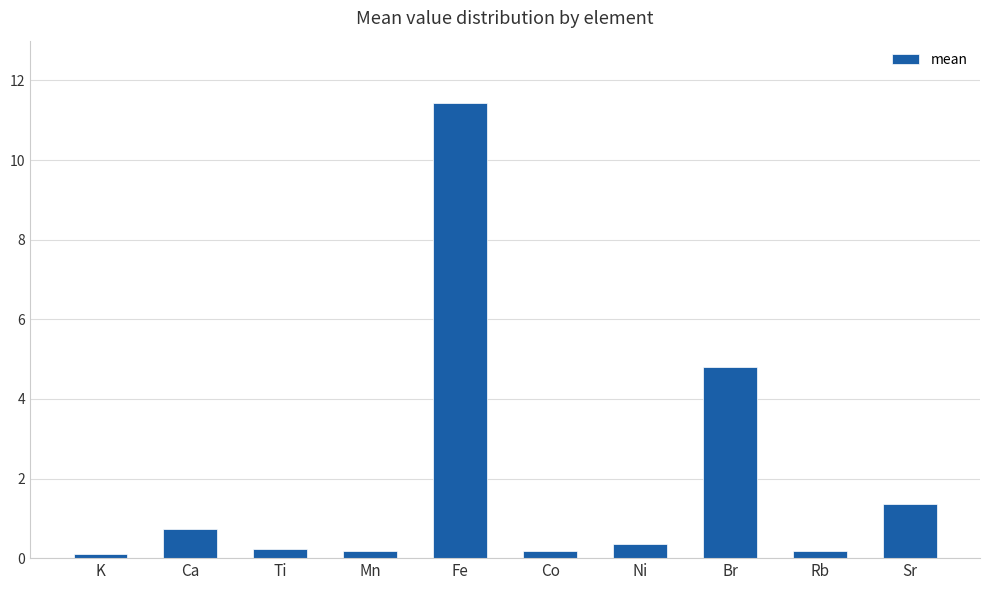

What is the label of the 3rd bar from the right?

Br